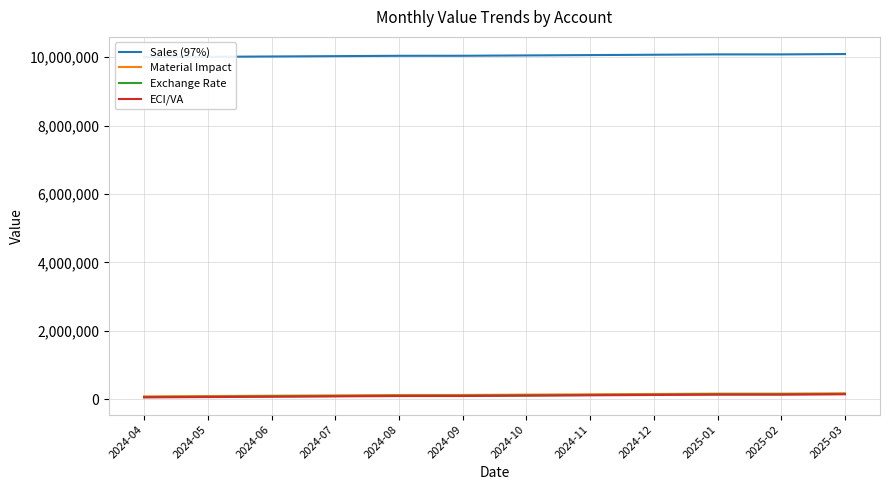

How many values in the Material Impact series exceed 131000?

5